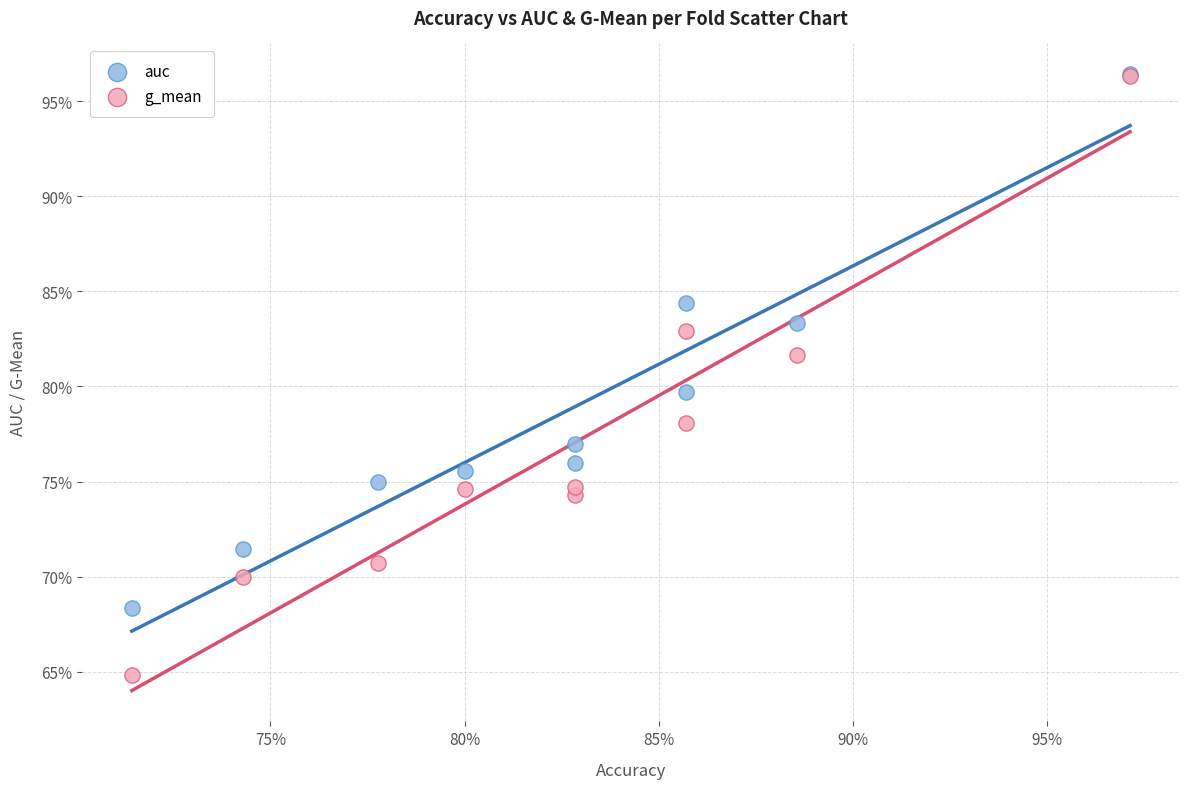

Which series reaches the minimum Y coordinate?

g_mean